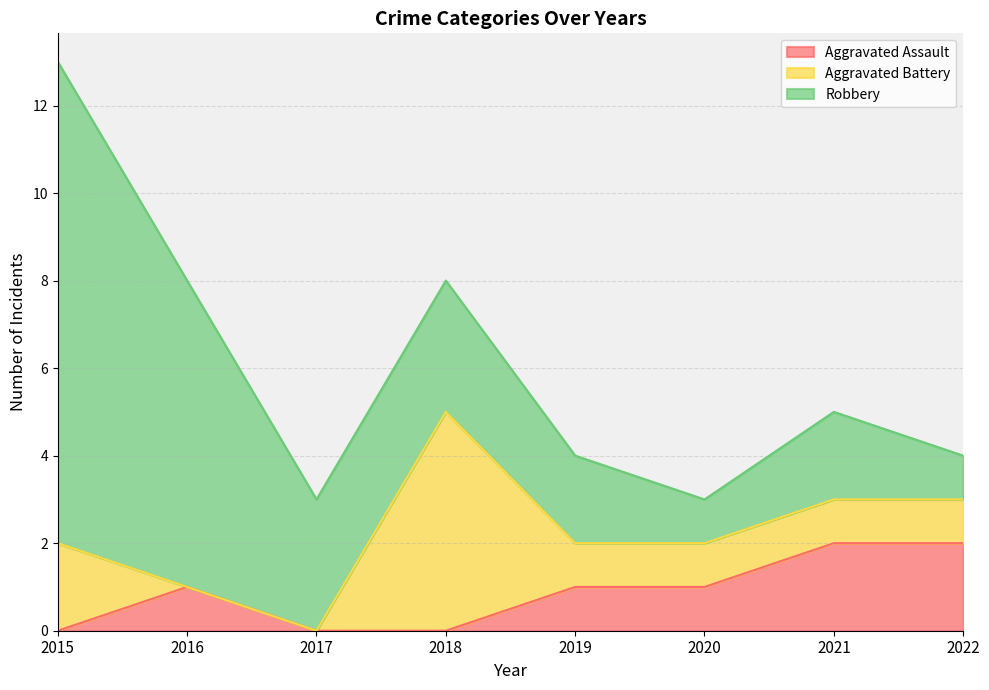

Which label corresponds to the smallest value in the chart?

2015